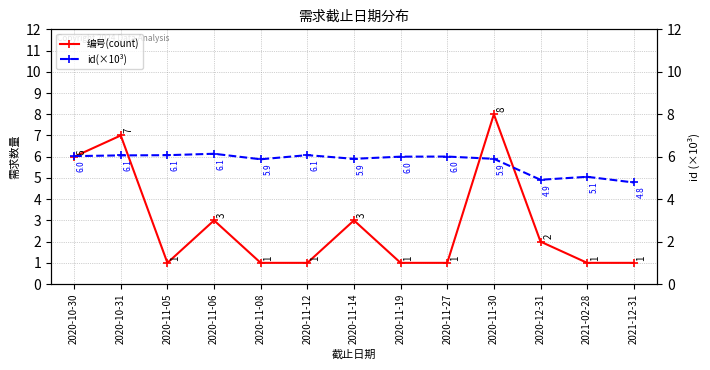

At which category is the sum across all series the highest?

2020-11-30